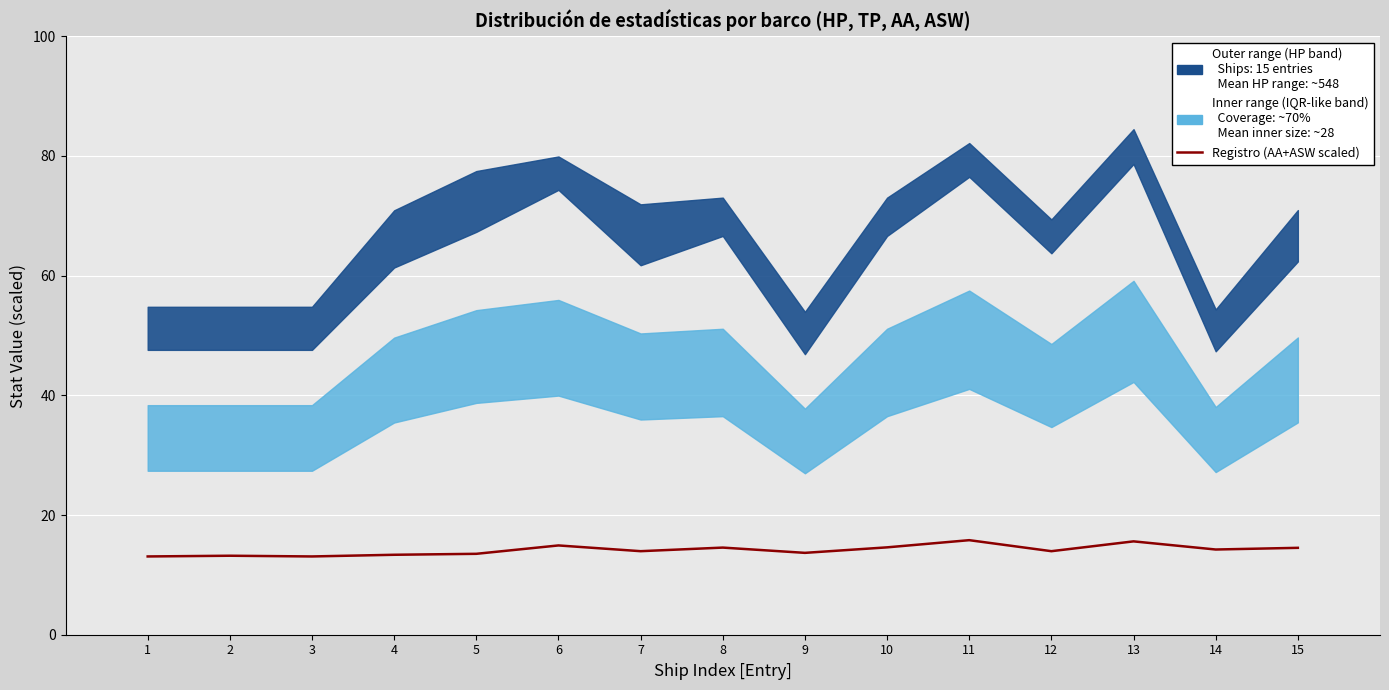

List the labels in order of value, largest first.

11, 13, 6, 10, 8, 15, 14, 7, 12, 9, 5, 4, 2, 1, 3